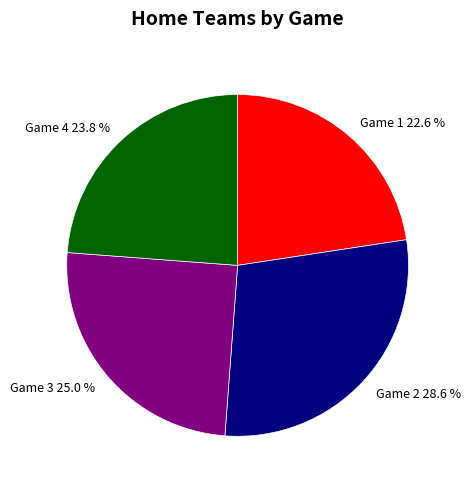

What percentage is the Game 1 slice, to the nearest percent?

23%